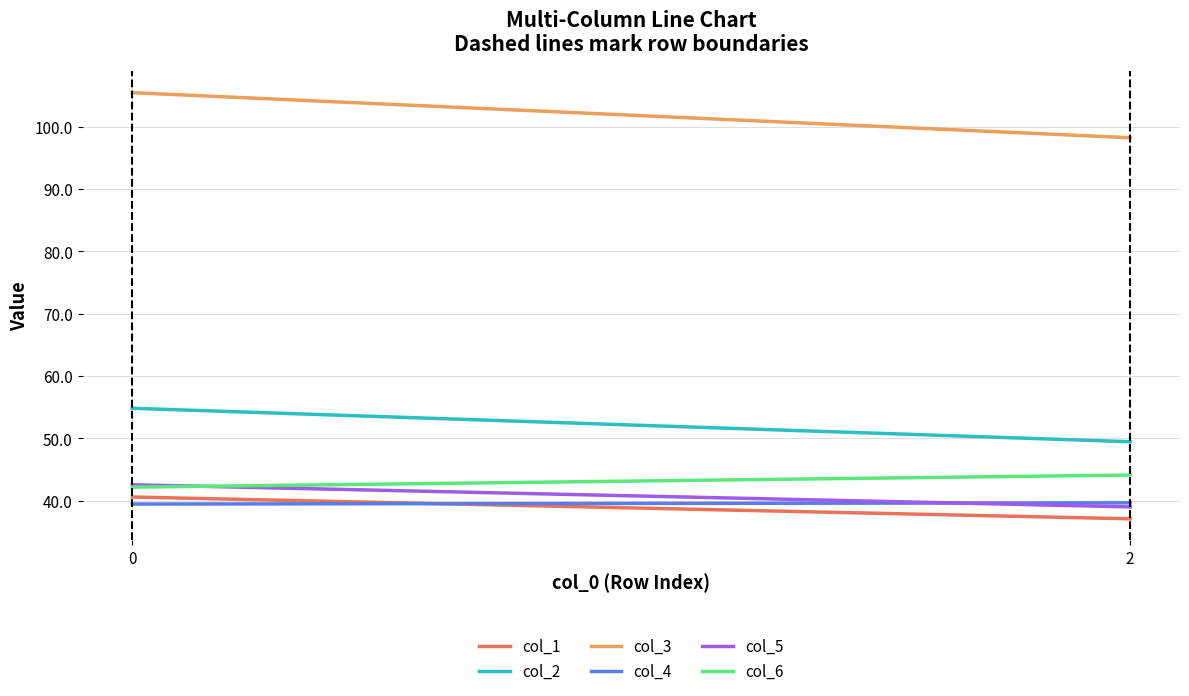

True or false: col_2 has a value of 54.8 at 0.

True